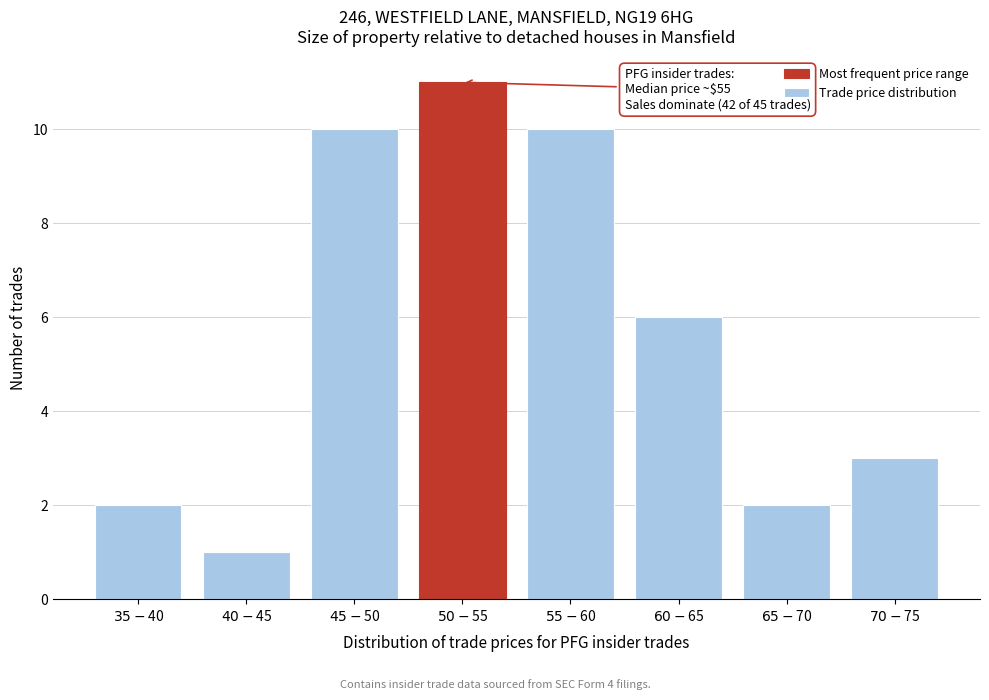

Reading left to right, transcribe all the data shown in this chart.

2	1	10	11	10	6	2	3